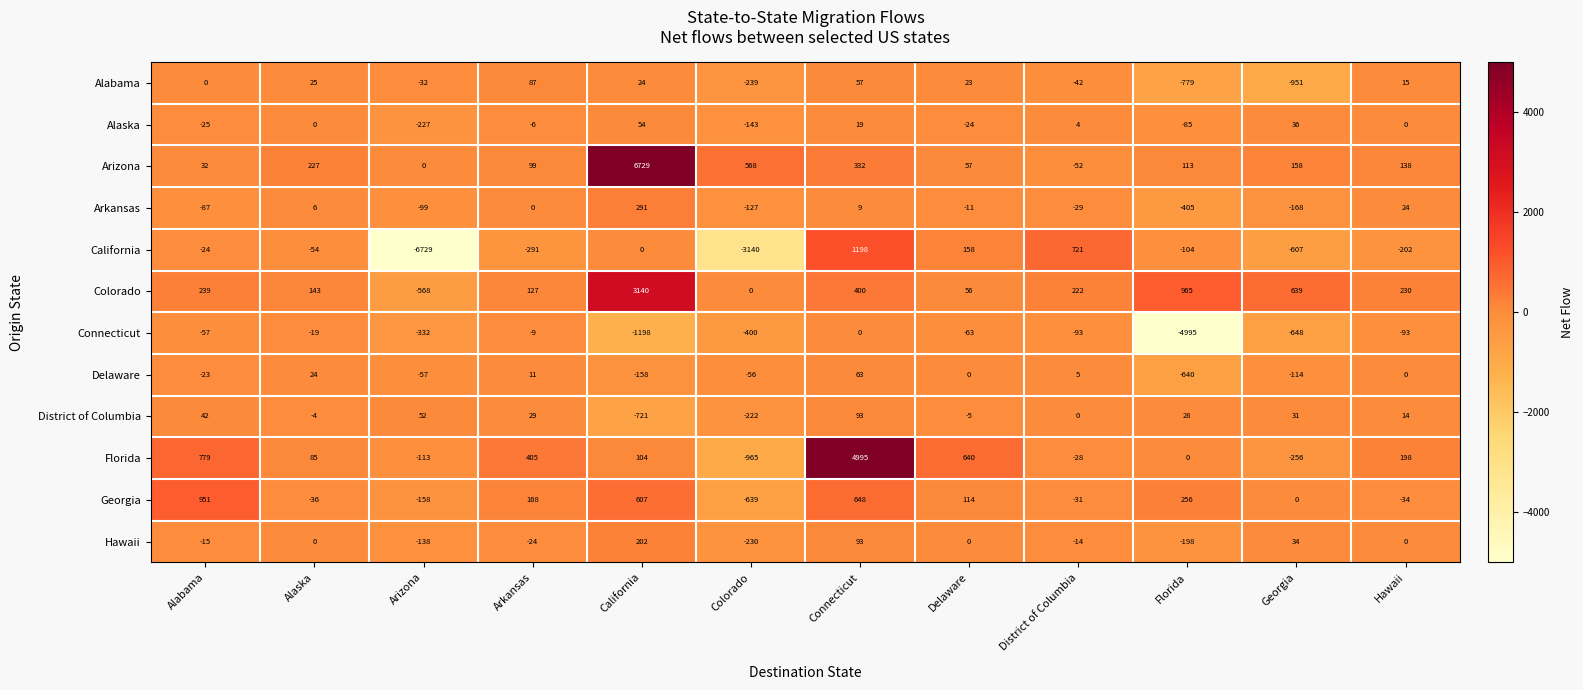

What is the difference between the Hawaii values at Arkansas and Georgia?

58